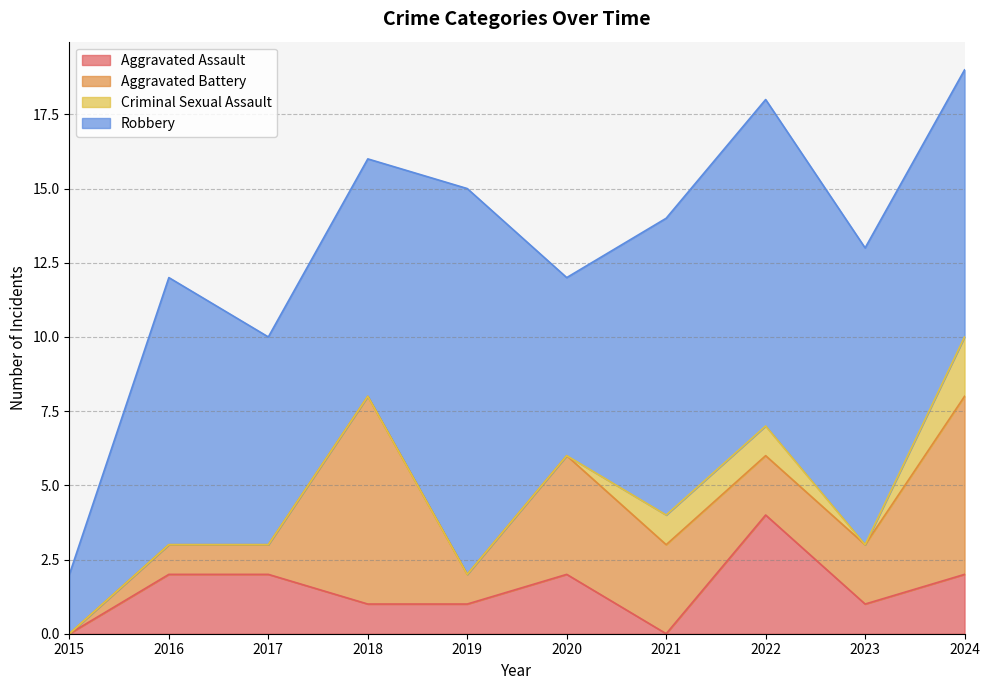

Which category has the lowest value in the Aggravated Battery series?

2015